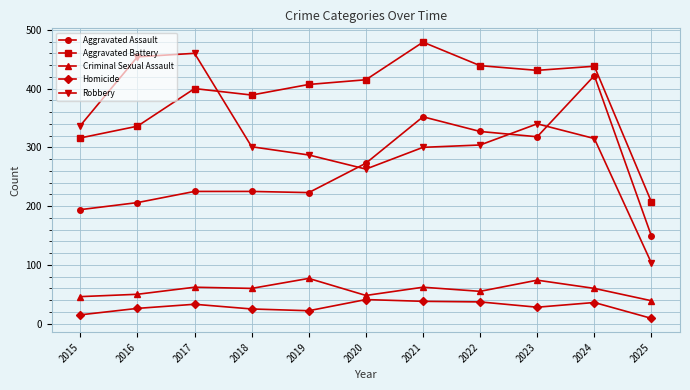

Rank the series by their maximum value, from highest to lowest.

Aggravated Battery, Robbery, Aggravated Assault, Criminal Sexual Assault, Homicide